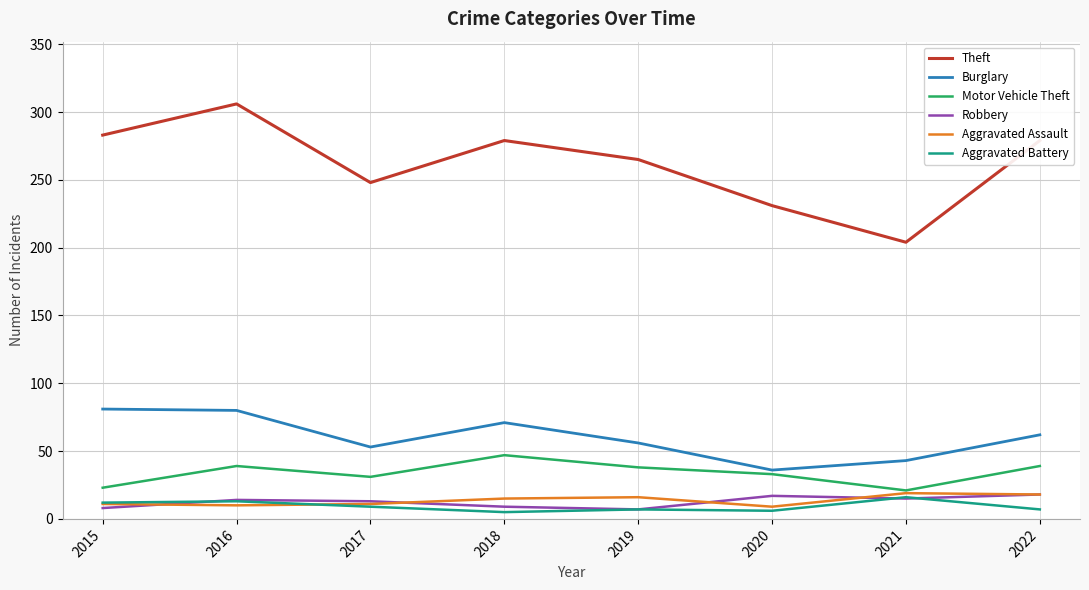

What value does the Robbery series have at 2015?

8